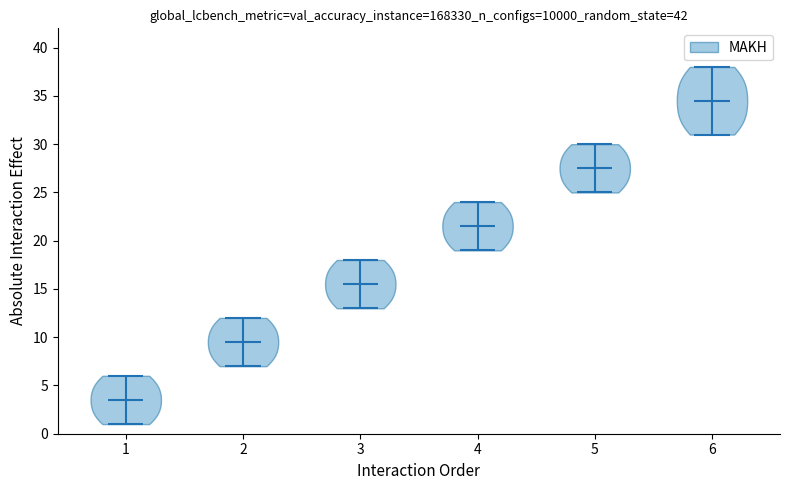

Reading left to right, read every violin against the y-axis: where its median line is, and the lowest and highest points it reaches. The values are not printed on the chart, so give them approximately, as read against the axis.

1: median line 3.5, lowest point 1.0, highest point 6.0
2: median line 9.5, lowest point 7.0, highest point 12.0
3: median line 15.5, lowest point 13.0, highest point 18.0
4: median line 21.5, lowest point 19.0, highest point 24.0
5: median line 27.5, lowest point 25.0, highest point 30.0
6: median line 34.5, lowest point 31.0, highest point 38.0